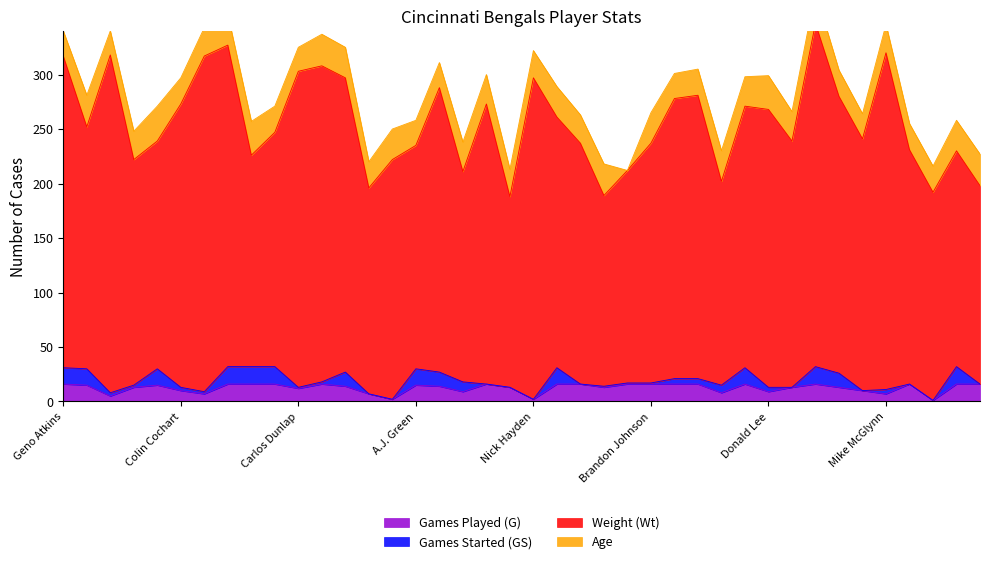

What are all the series names shown in the legend?

Games Played (G), Games Started (GS), Weight (Wt), Age